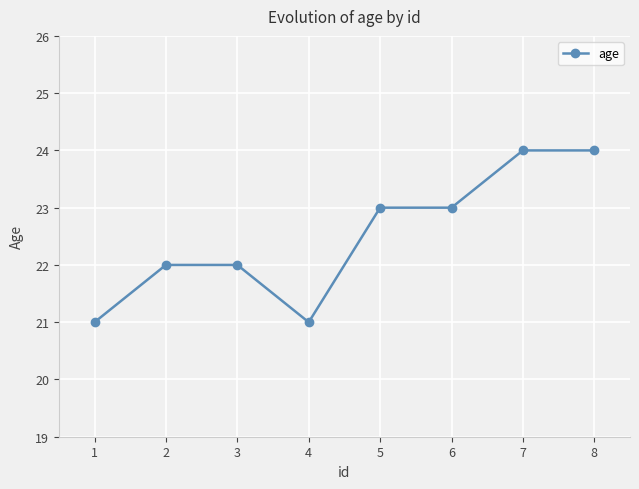

What is the value of the 3rd point from the left?

22